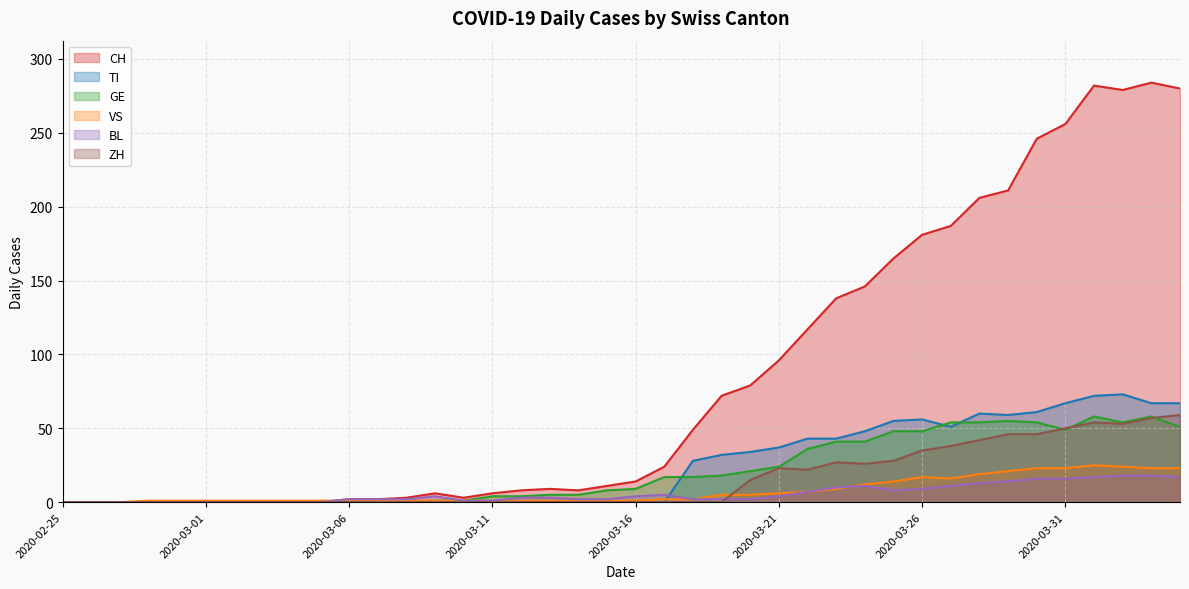

What is the difference between the VS values at 2020-03-26 and 2020-03-27?

1